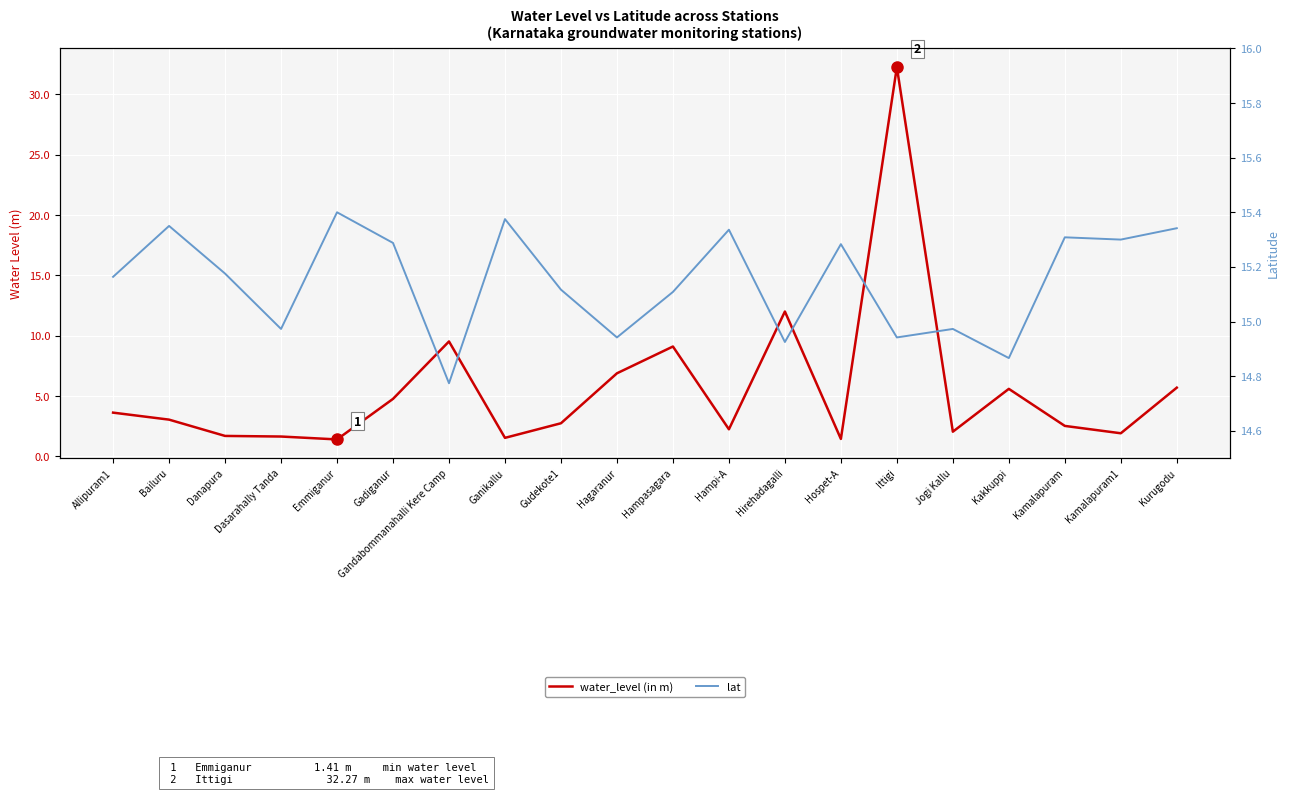

Read the lat value at Hagaranur.

14.9